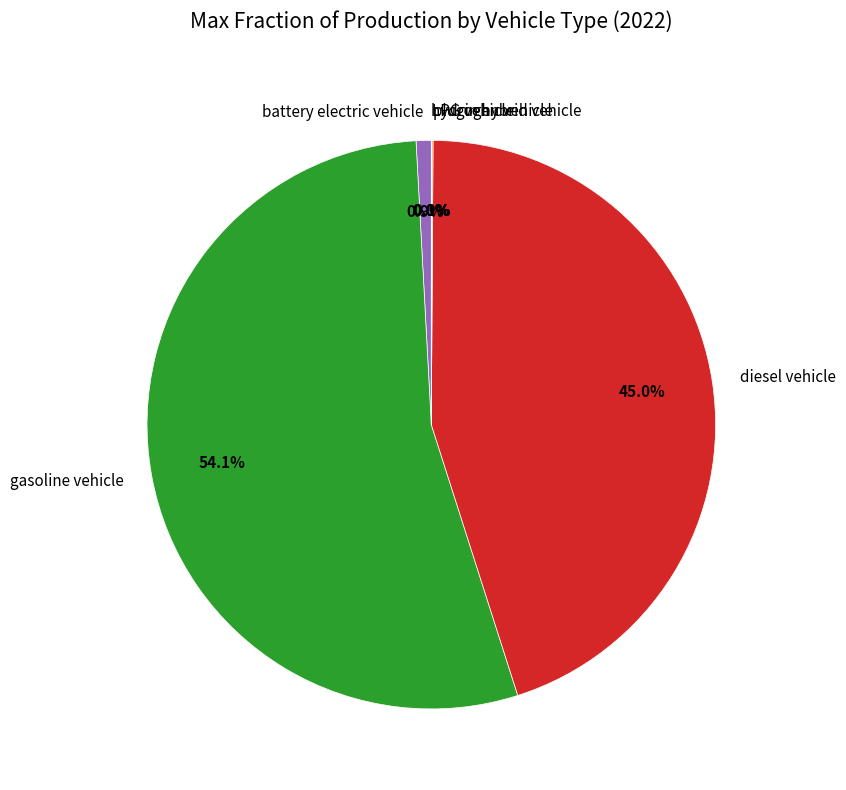

What is the largest slice in the pie chart?

gasoline vehicle